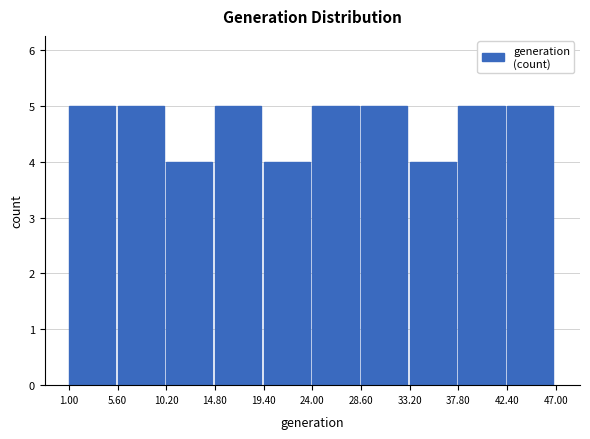

Reading left to right, list every bar in this chart as the range it spans on the x-axis followed by its height. The values are not printed on the chart, so give them approximately, as read against the axis.

1.00 to 5.60: 5
5.60 to 10.20: 5
10.20 to 14.80: 4
14.80 to 19.40: 5
19.40 to 24.00: 4
24.00 to 28.60: 5
28.60 to 33.20: 5
33.20 to 37.80: 4
37.80 to 42.40: 5
42.40 to 47.00: 5